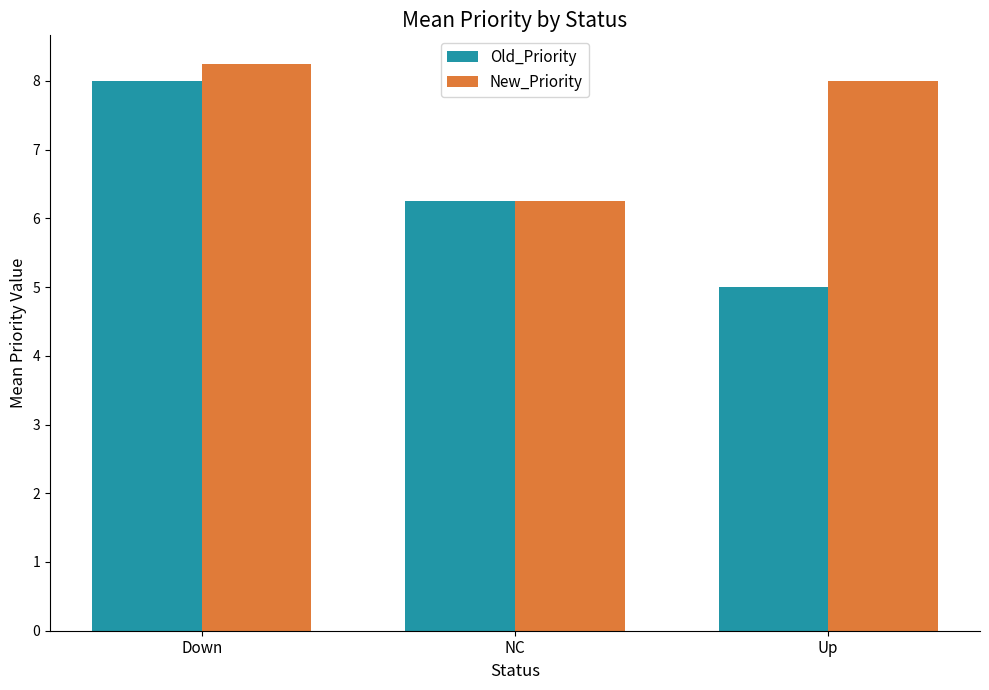

Where does the Old_Priority series first go above 6?

Down